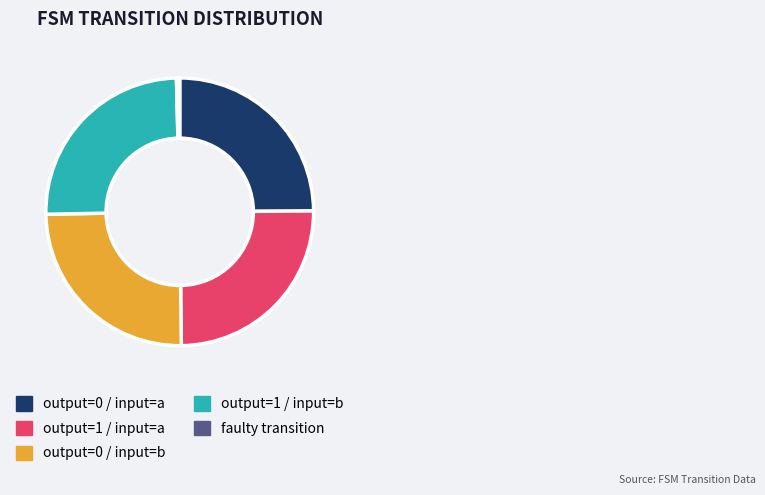

How many segments does this pie chart have?

5